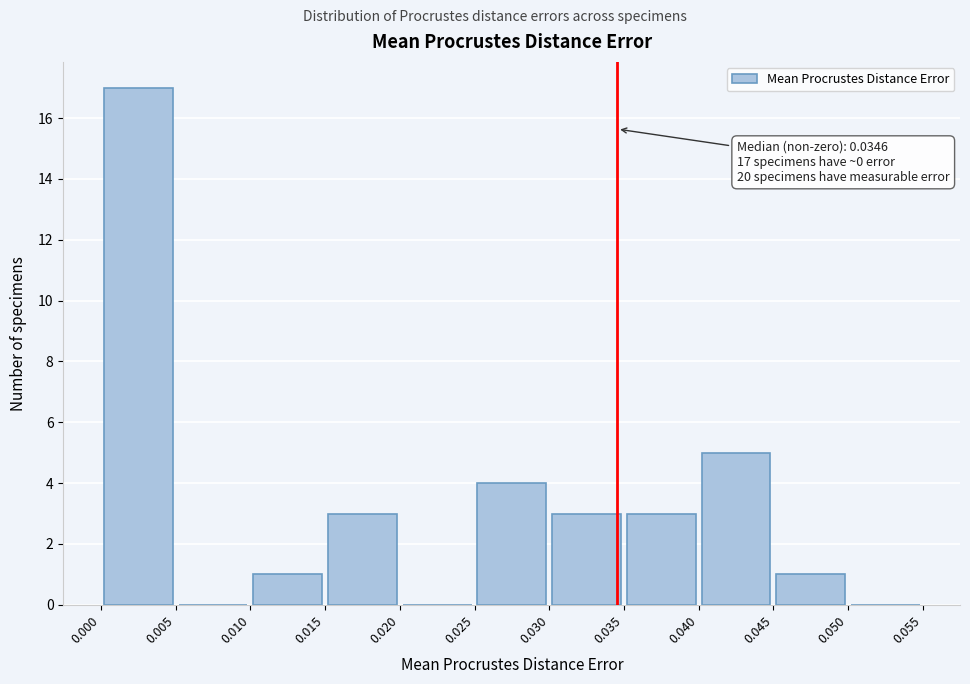

Over which range of the x-axis is the bar tallest?

0.000 to 0.005